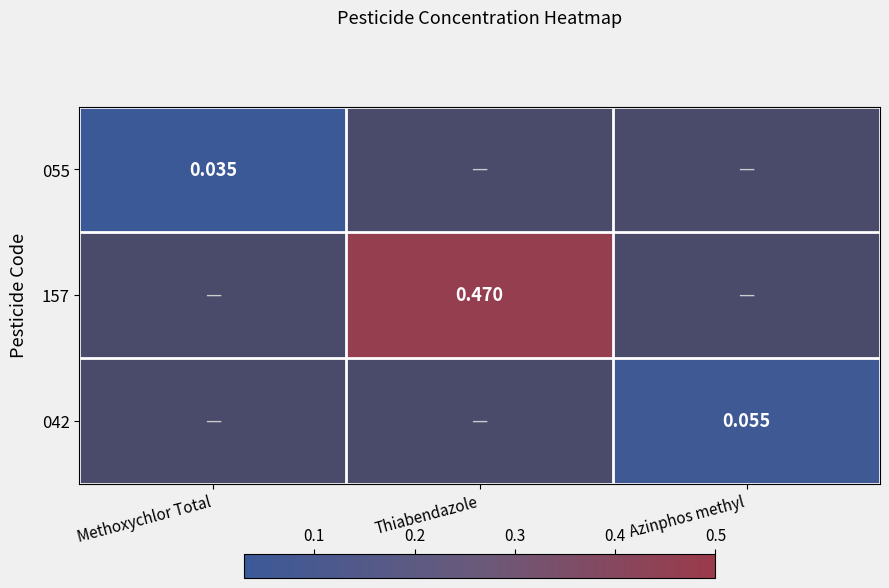

Which label corresponds to the smallest value in the chart?

Methoxychlor Total